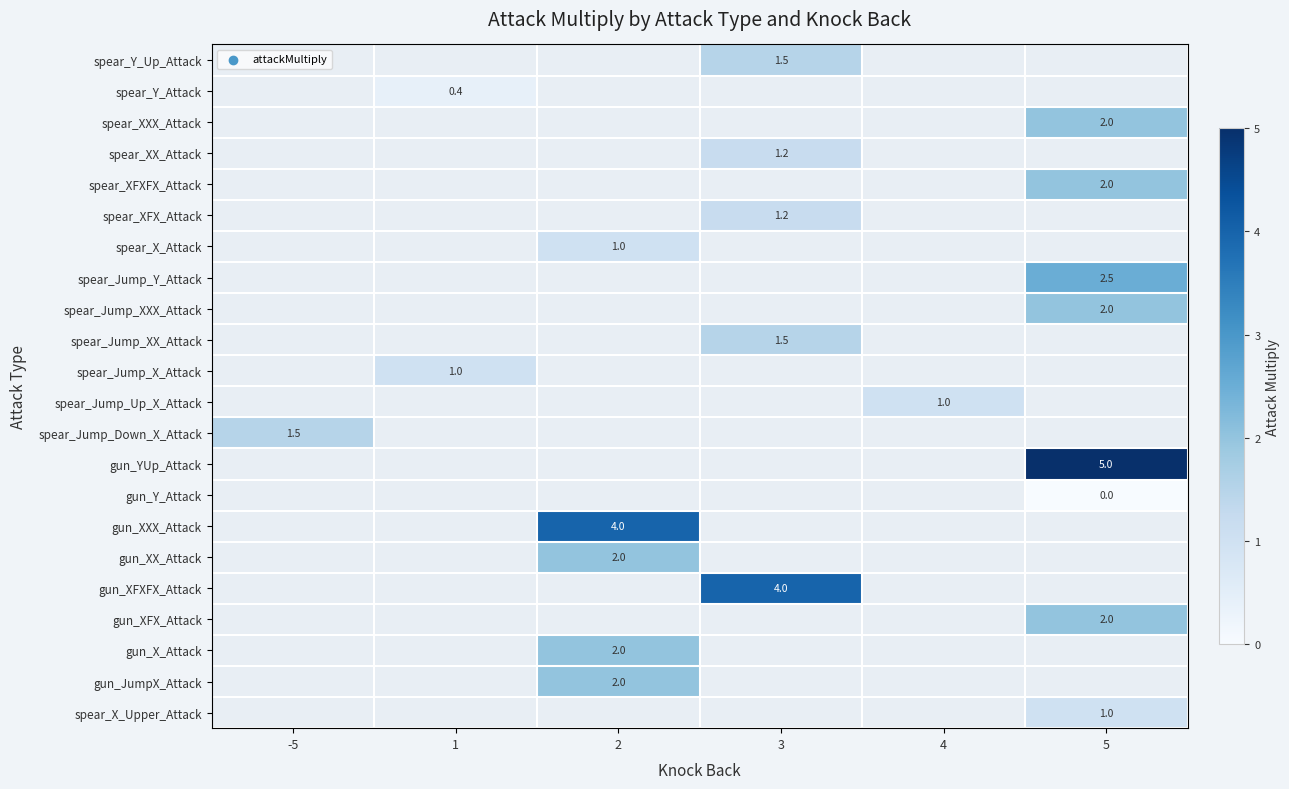

Is it true that spear_Jump_Y_Attack equals 4.5 at 5?

False